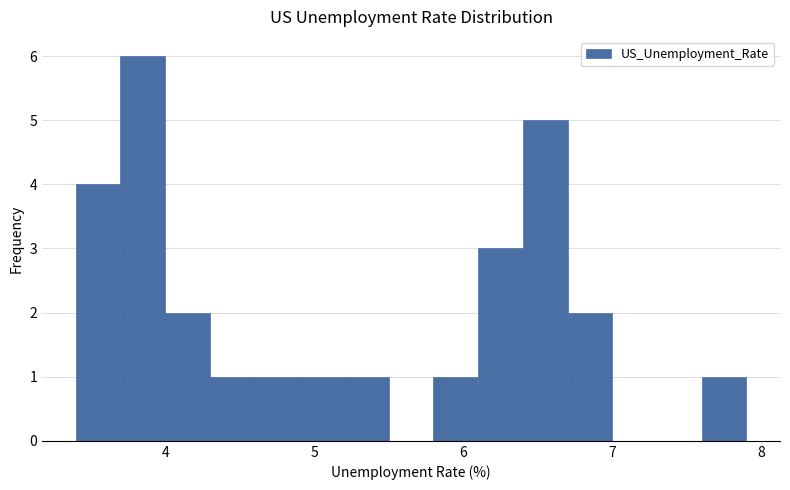

Read against the x-axis, roughly where is the centre of the tallest bar?

3.9